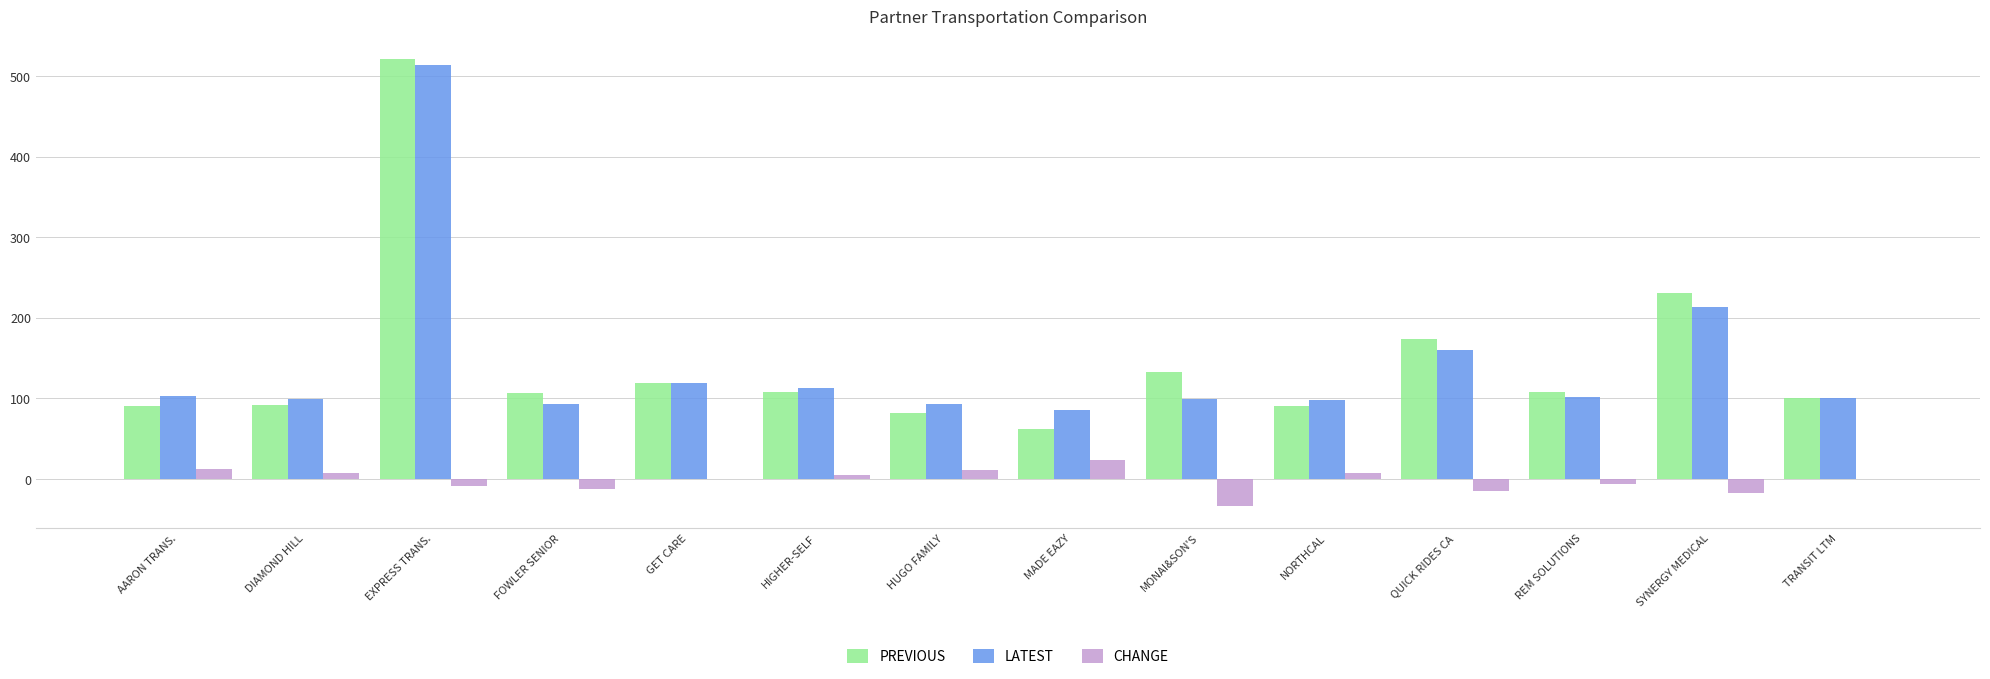

At which category is the sum across all series the highest?

EXPRESS TRANS.